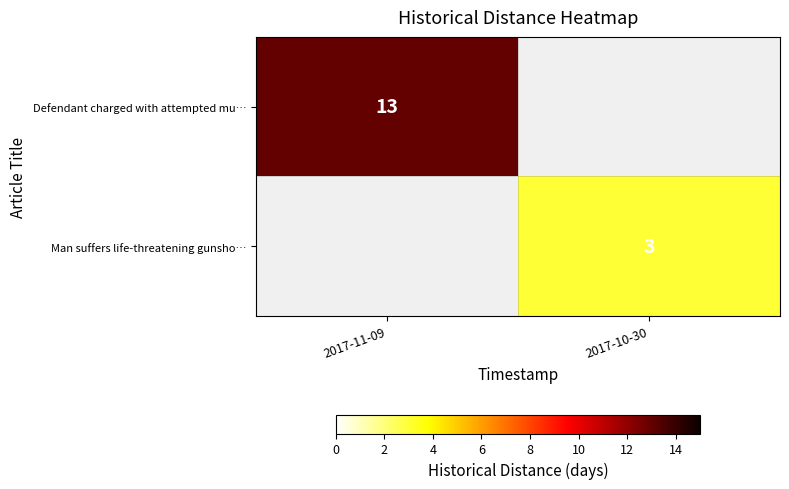

True or false: Man suffers life-threatening gunsho… has a value of 1 at 2017-10-30.

False